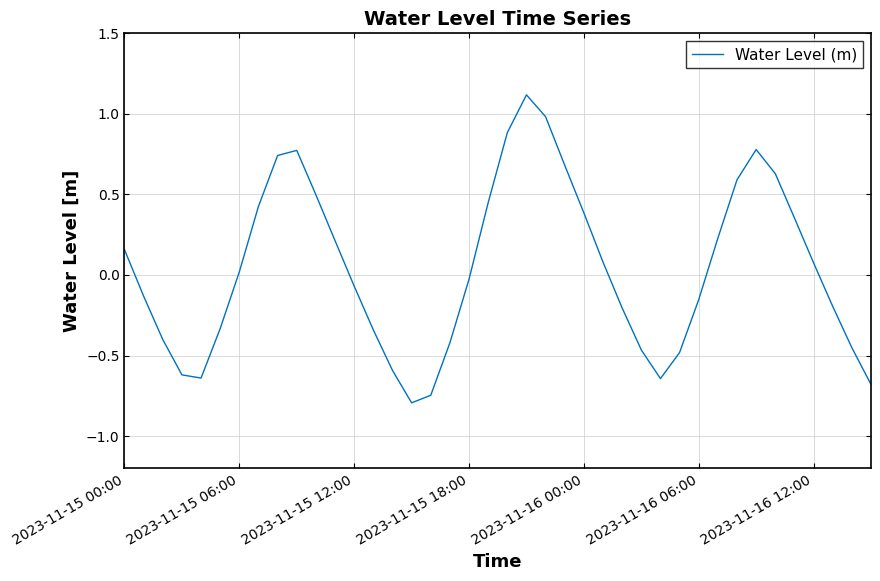

How many lines are shown in the chart?

1